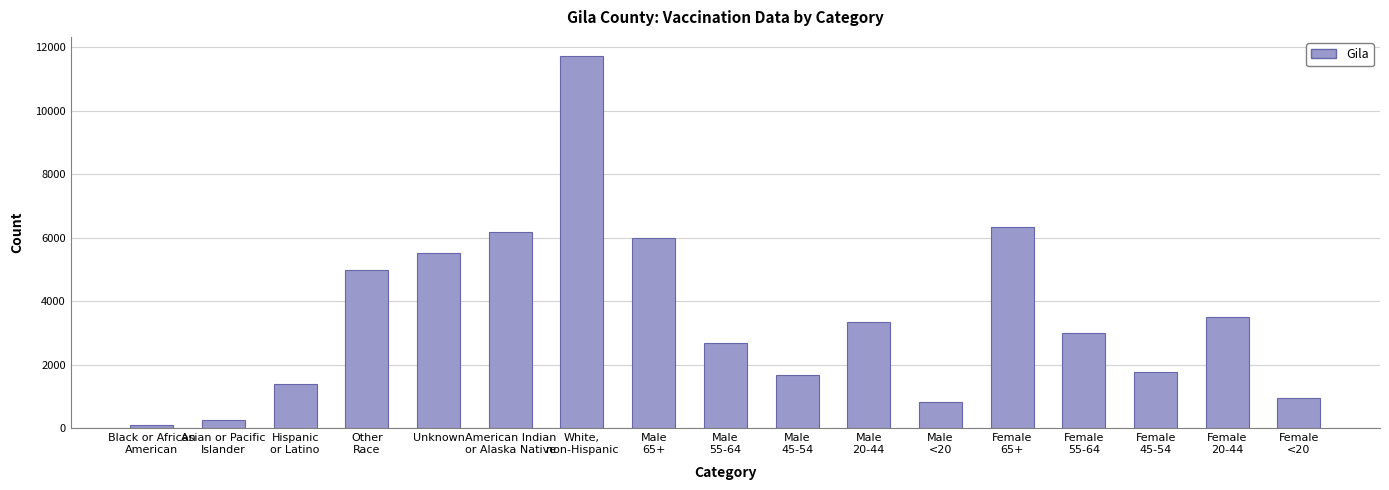

Reading left to right, list all the values displayed in this chart.

Black or African
American=100	Asian or Pacific
Islander=261	Hispanic
or Latino=1394	Other
Race=4992	Unknown=5532	American Indian
or Alaska Native=6190	White,
non-Hispanic=11730	Male
65+=5994	Male
55-64=2692	Male
45-54=1676	Male
20-44=3363	Male
<20=836	Female
65+=6350	Female
55-64=3000	Female
45-54=1767	Female
20-44=3498	Female
<20=961